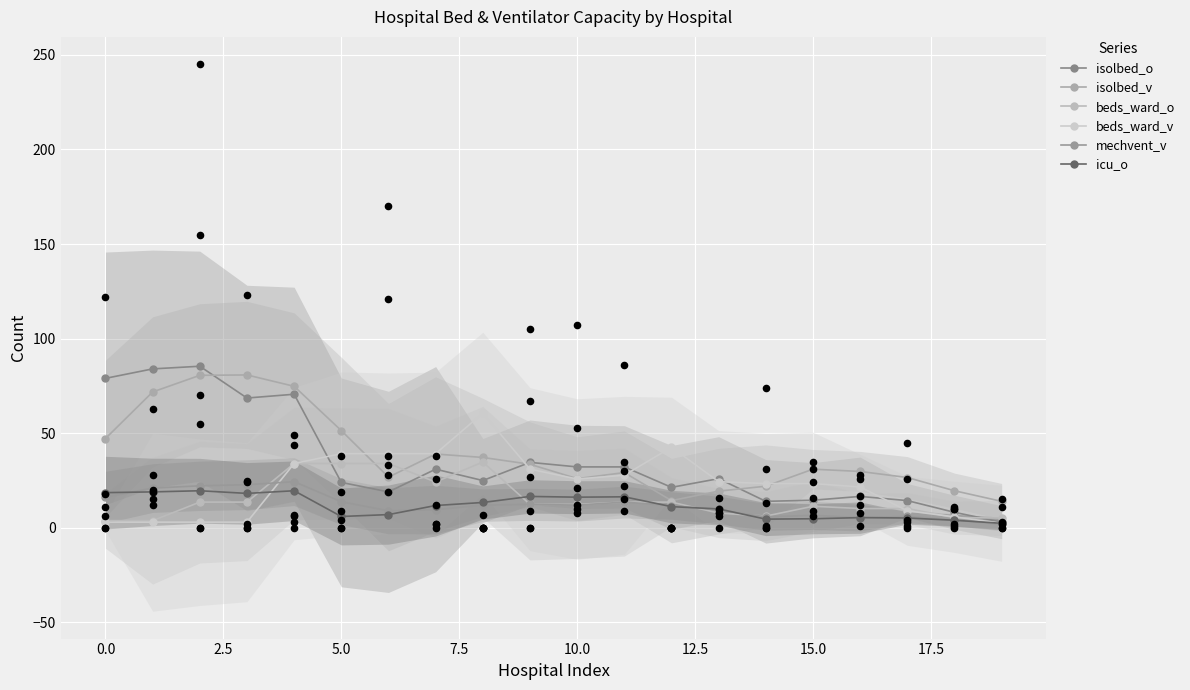

What are all the series names shown in the legend?

isolbed_o, isolbed_v, beds_ward_o, beds_ward_v, mechvent_v, icu_o